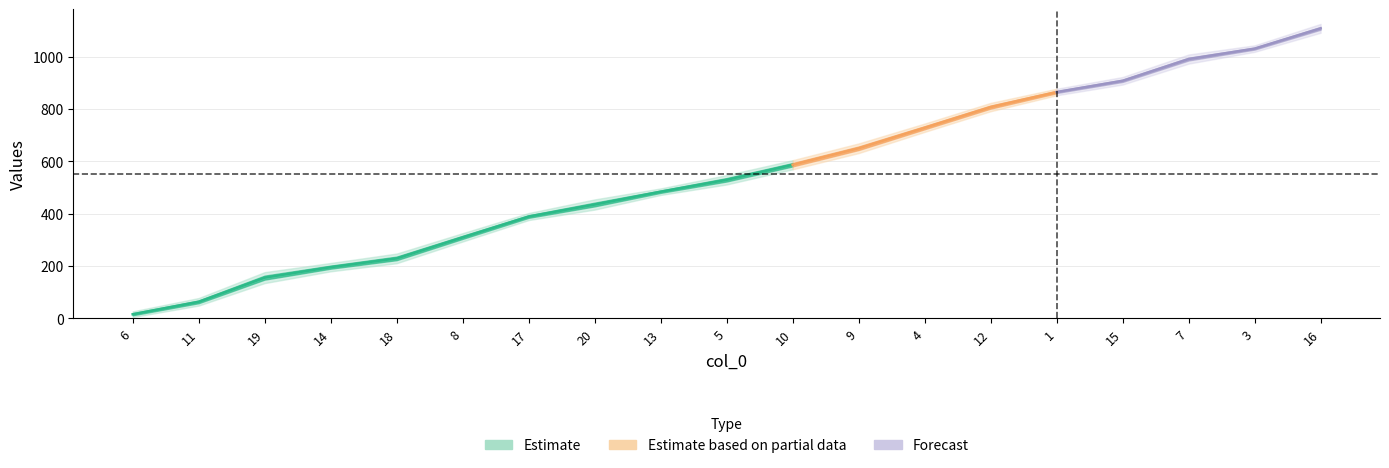

True or false: col_1 has a value of 894 at 15.

True